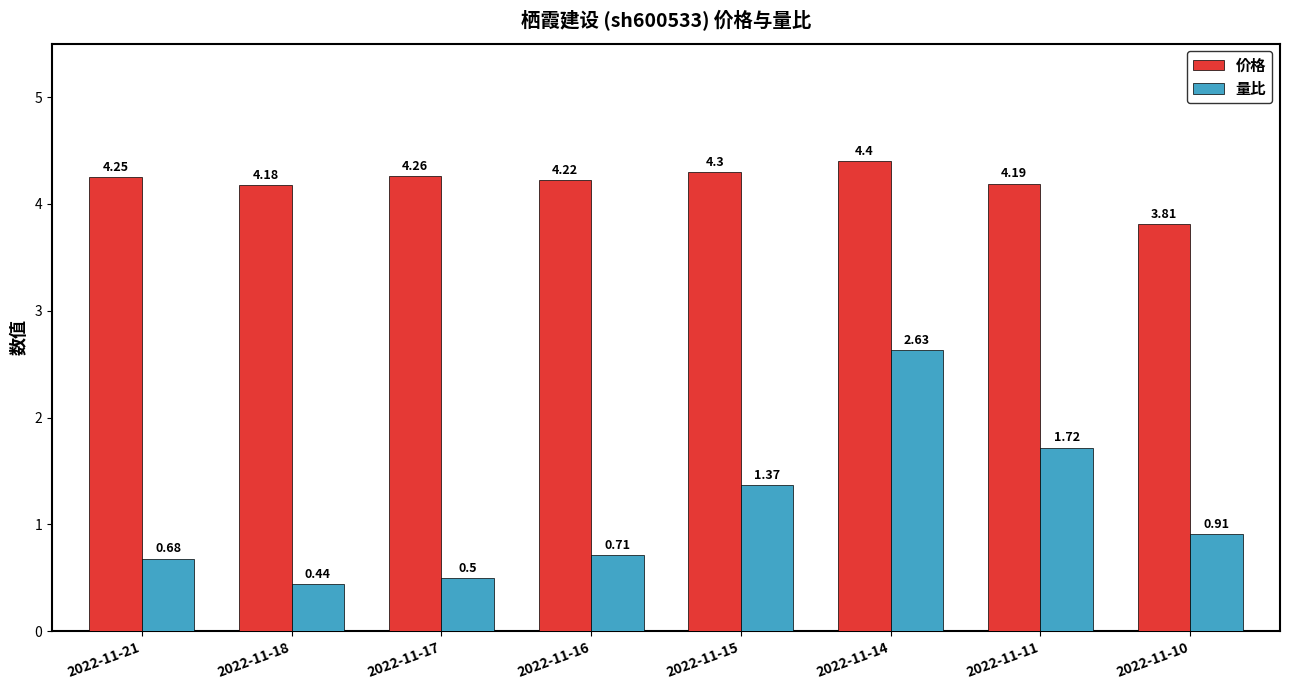

At which label does 价格 reach its peak?

2022-11-14